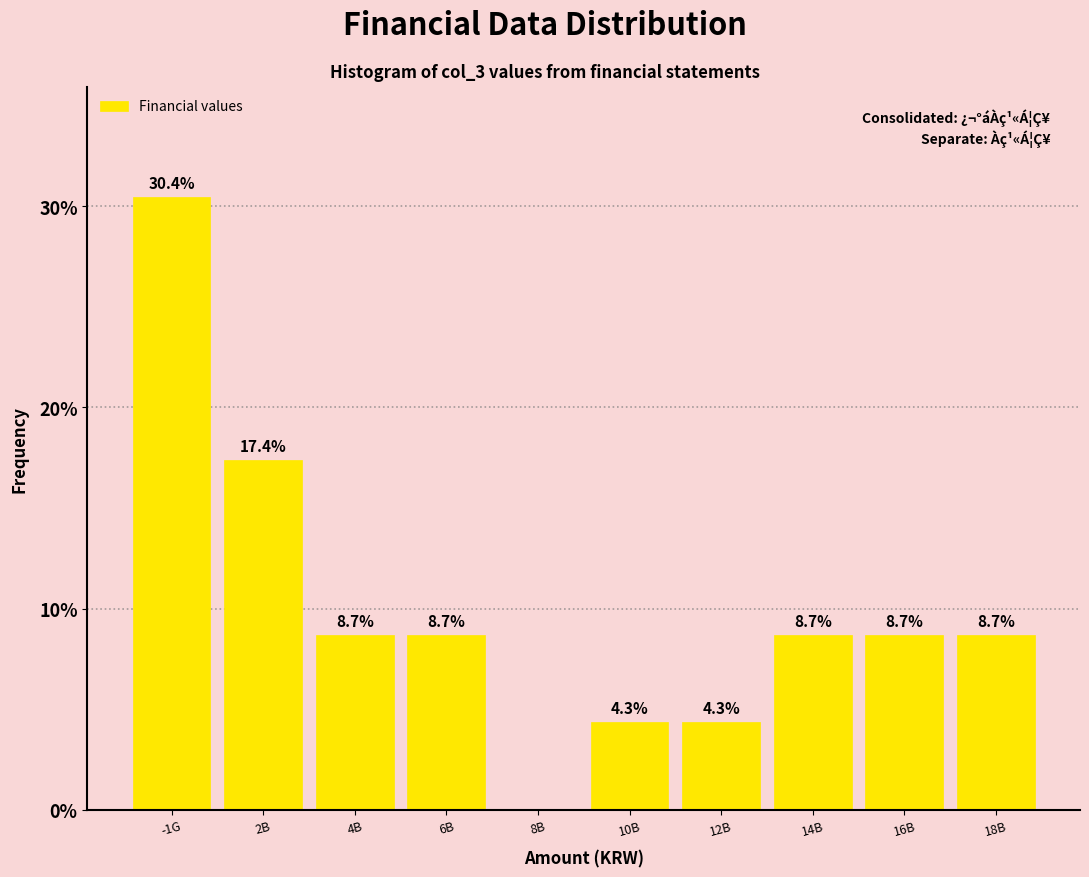

Reading left to right, transcribe all the data shown in this chart.

-1G=30.4	2B=17.4	4B=8.7	6B=8.7	8B=0.0	10B=4.3	12B=4.3	14B=8.7	16B=8.7	18B=8.7